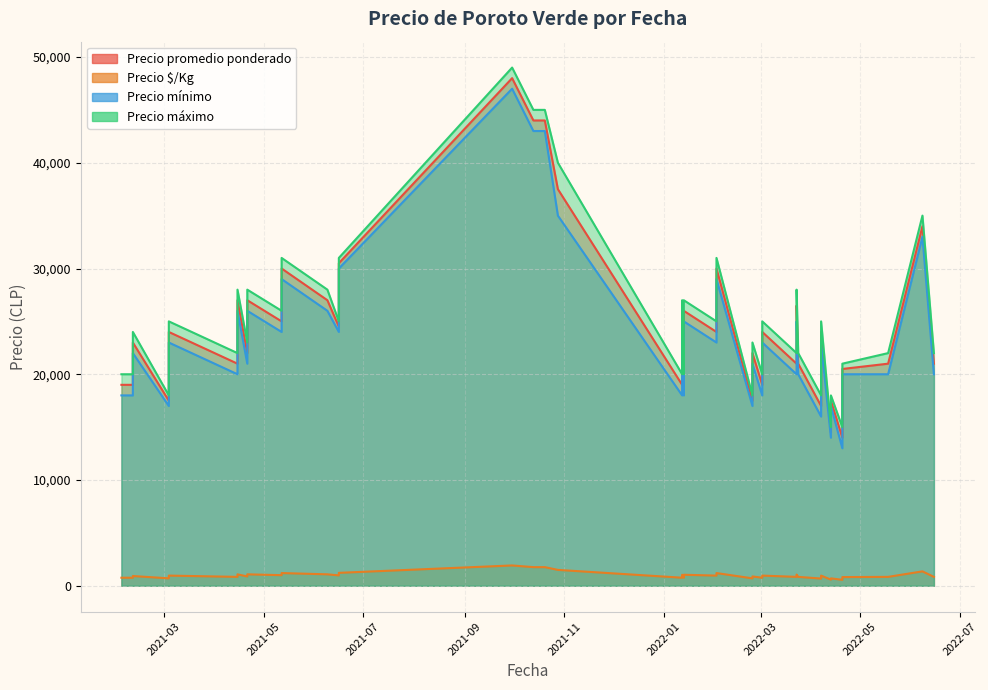

Which series has the widest spread of values?

Precio promedio ponderado